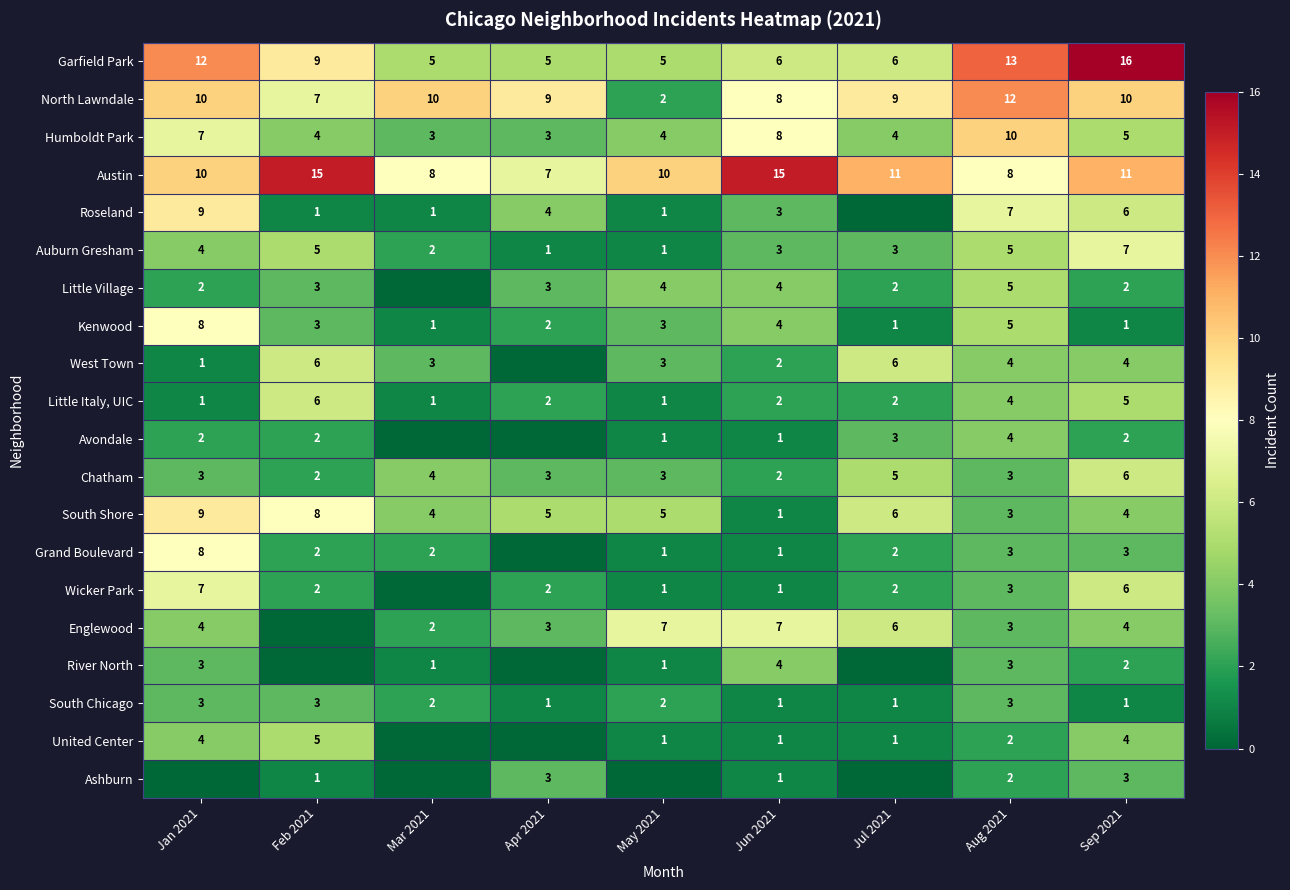

At how many categories does at least one series exceed 14?

3